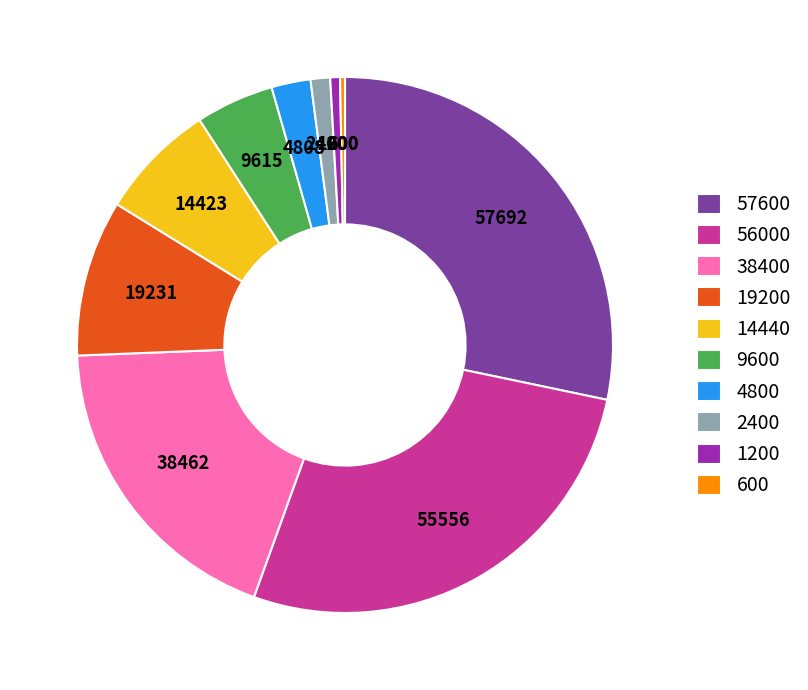

Combined, do 56000 and 600 account for over 50%?

No